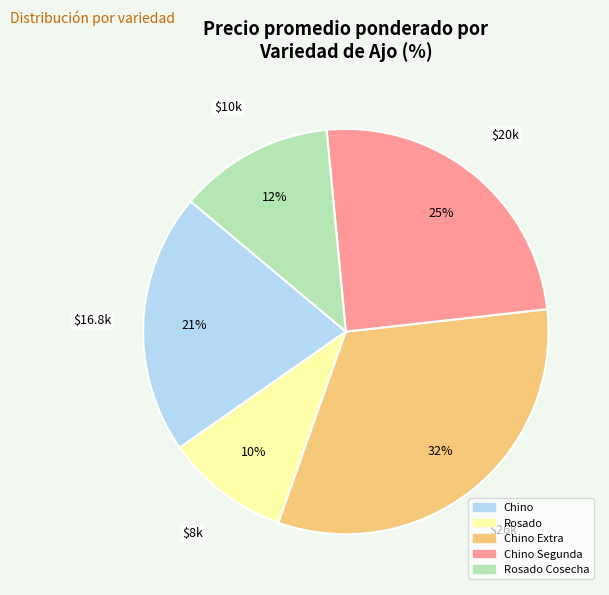

Is there any slice that represents more than half of the pie?

No